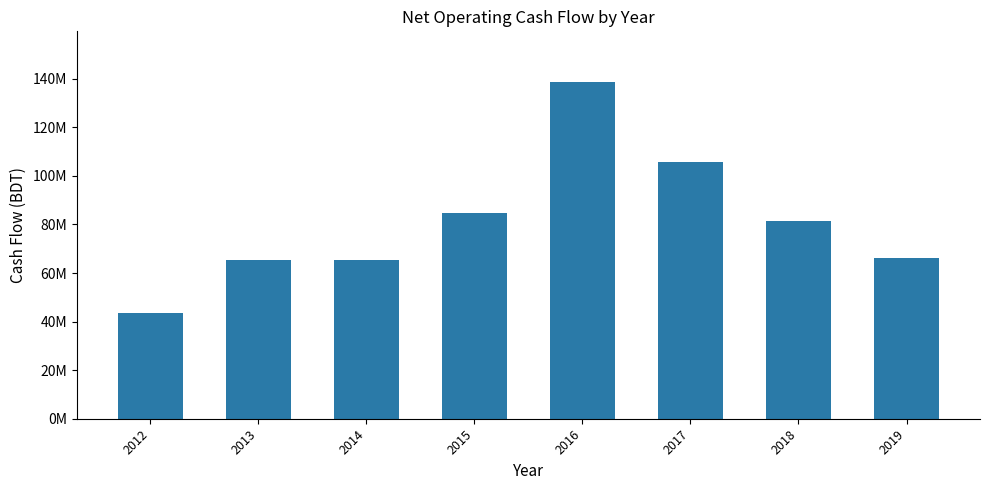

What is the ratio of the value at 2013 to the value at 2019?

1.0